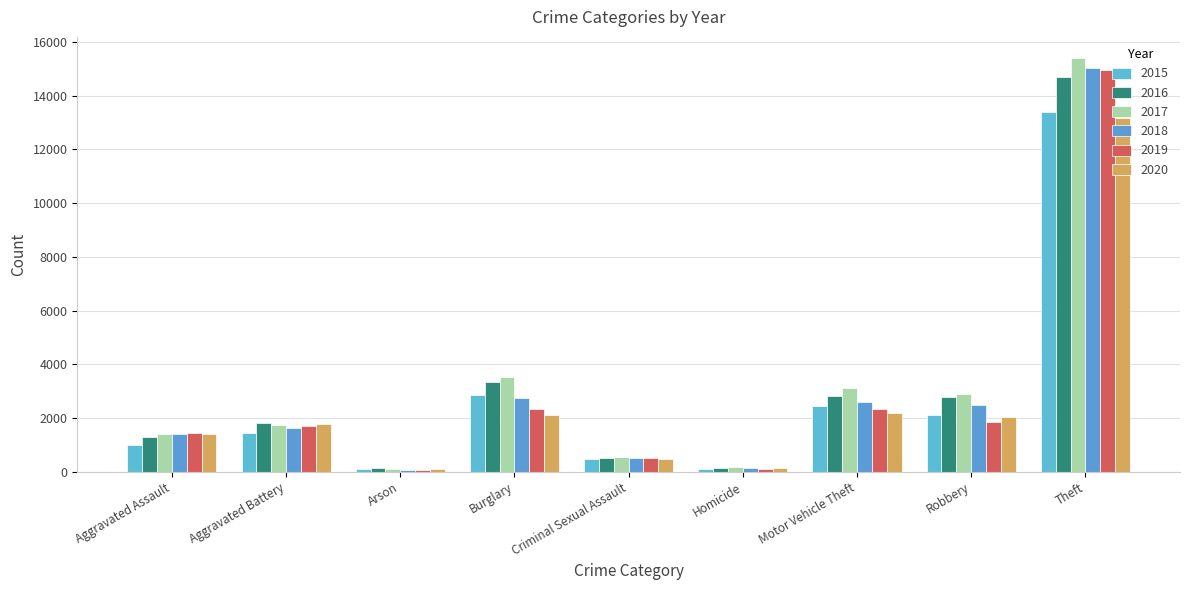

What are all the series names shown in the legend?

2015, 2016, 2017, 2018, 2019, 2020